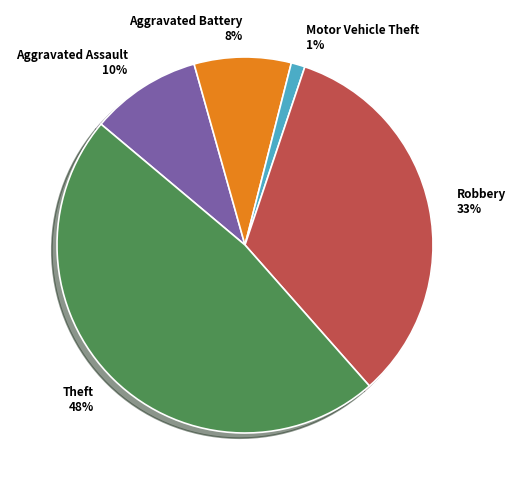

Which category has the biggest portion of the pie?

Theft